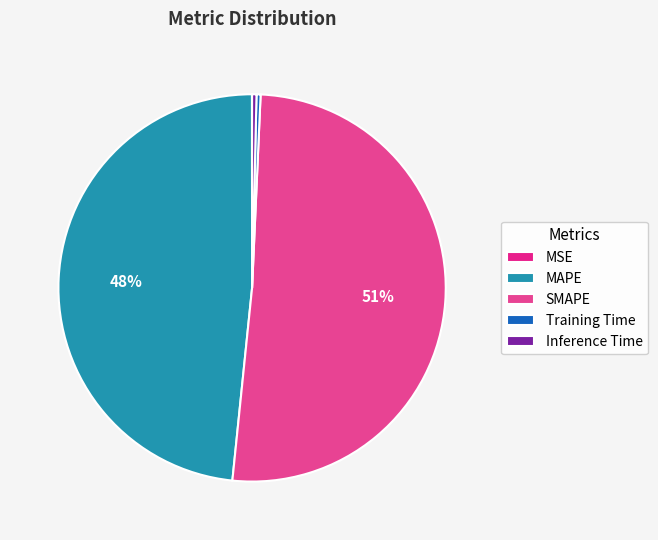

Count the number of slices in the pie.

5